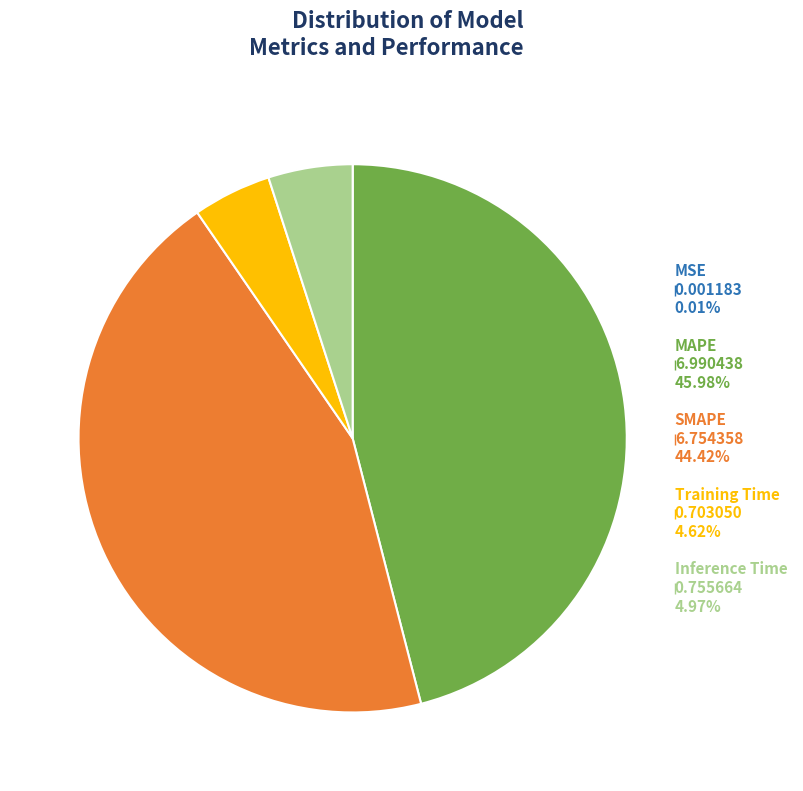

Is there any slice that represents more than half of the pie?

No